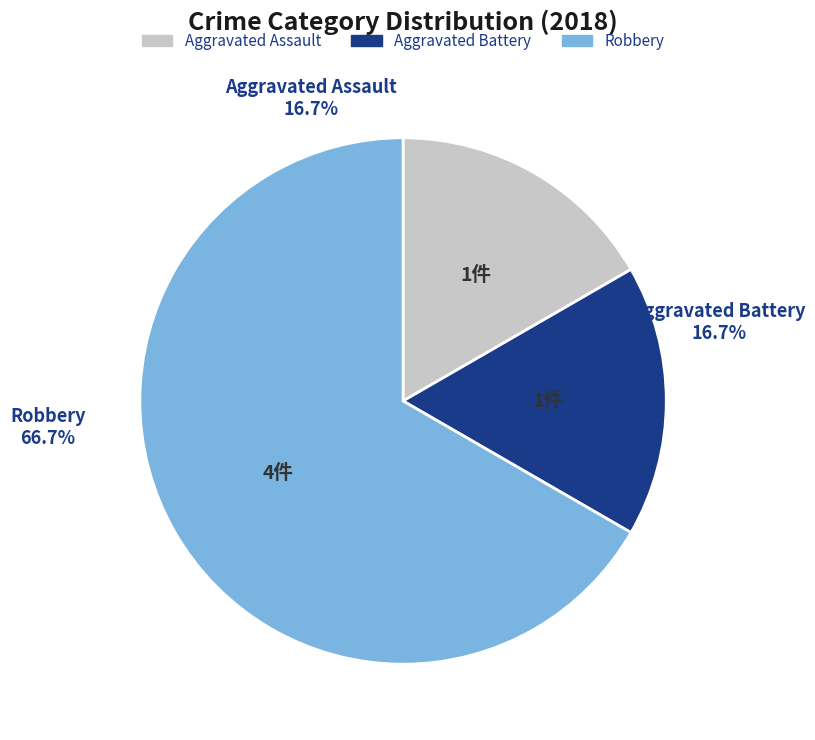

To the nearest percent, what is the average slice percentage?

33%